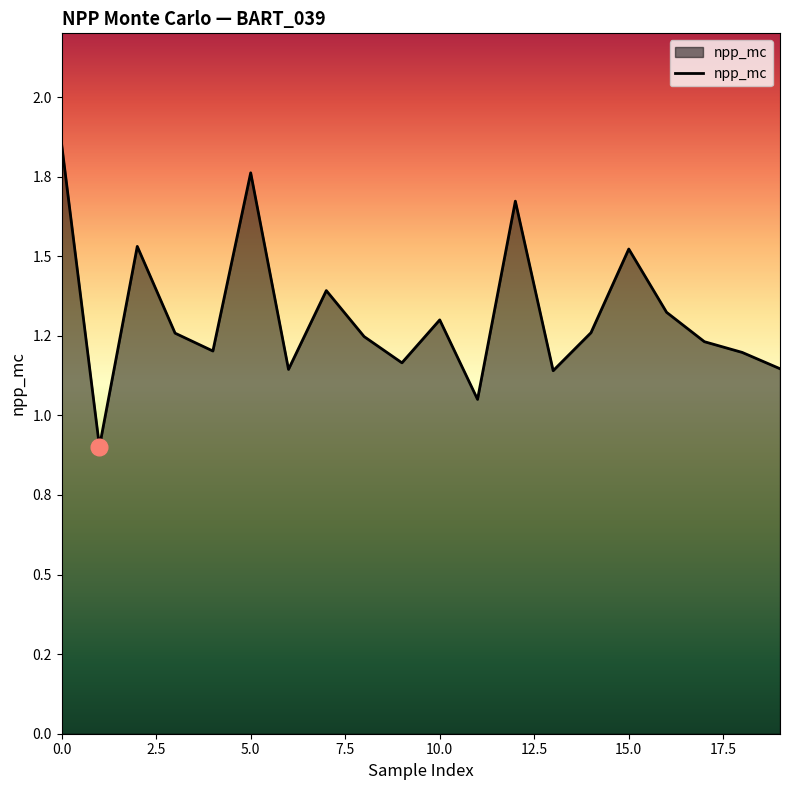

What is the difference between the maximum and minimum values?

0.9